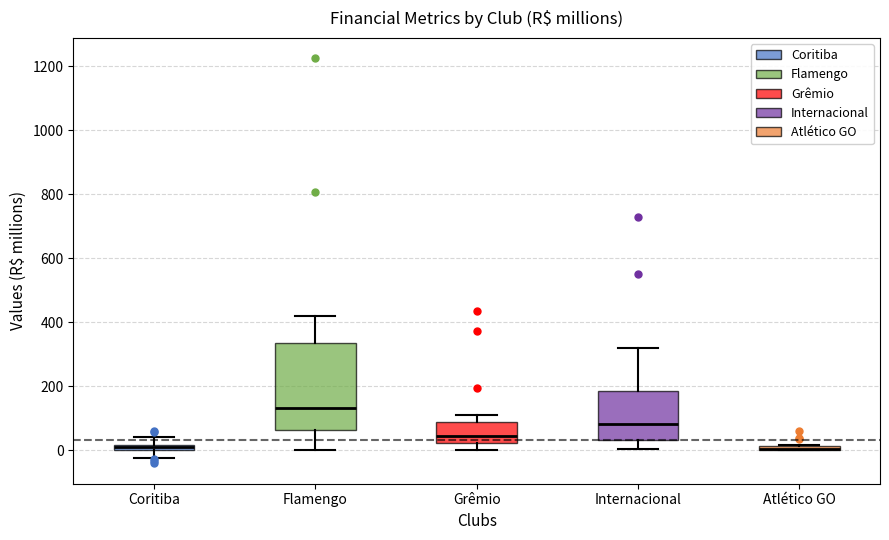

Which box is the tallest, from its lower edge to its upper edge?

Flamengo